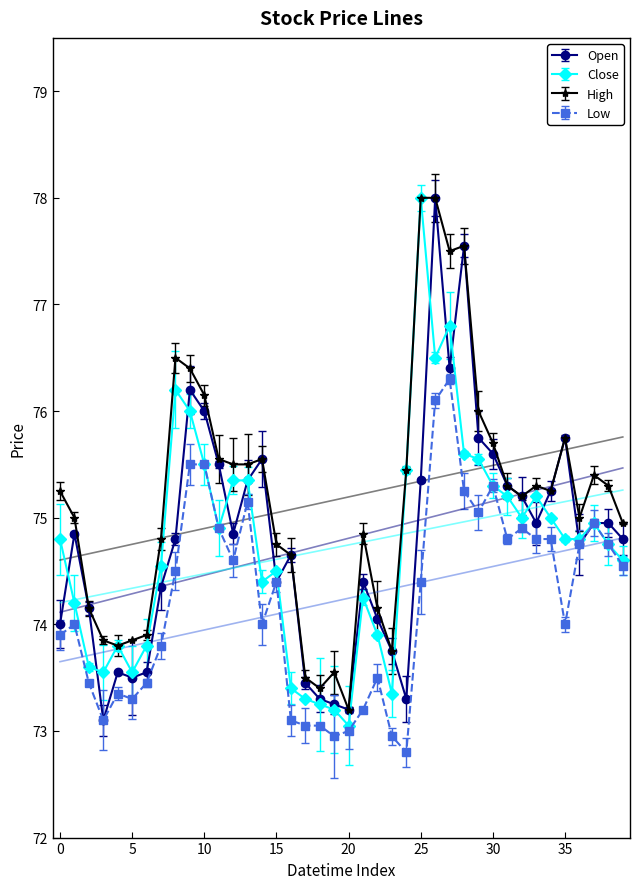

What is the difference between the highest and lowest values at 2023-06-08 15:15?

0.2